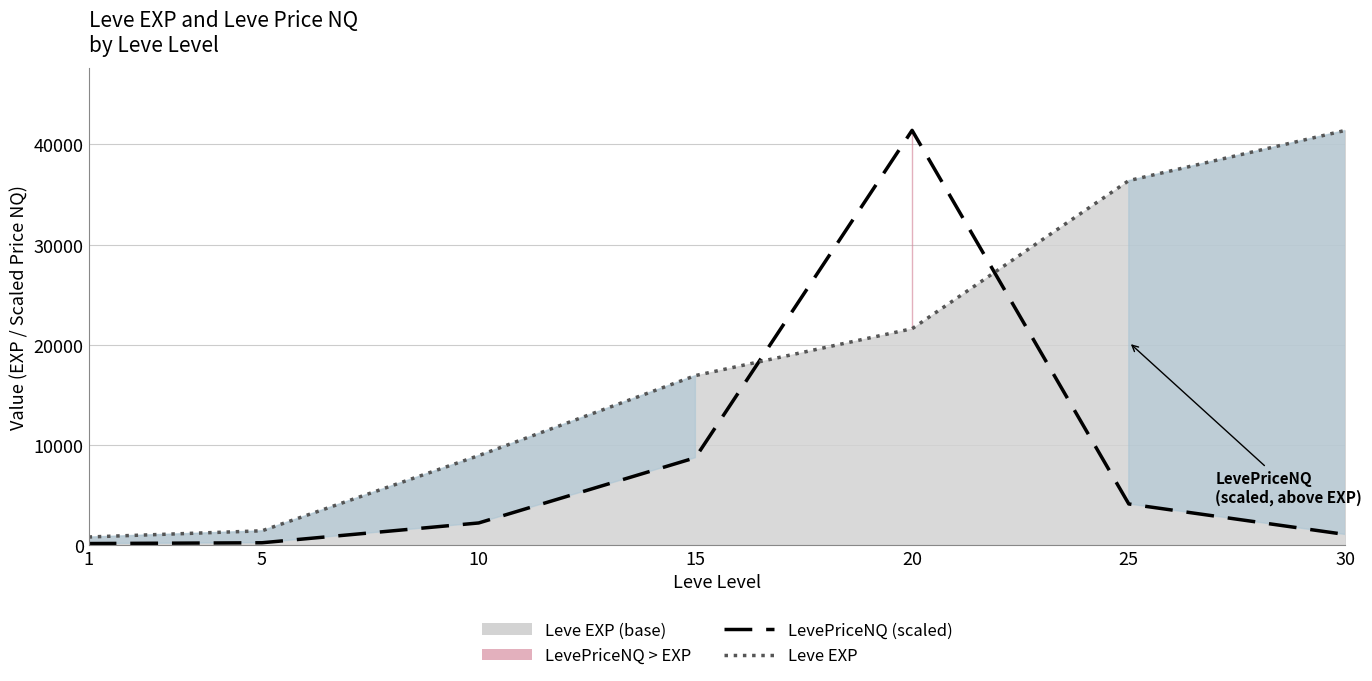

How many data points in LevePriceNQ (scaled) are above 2202?

4